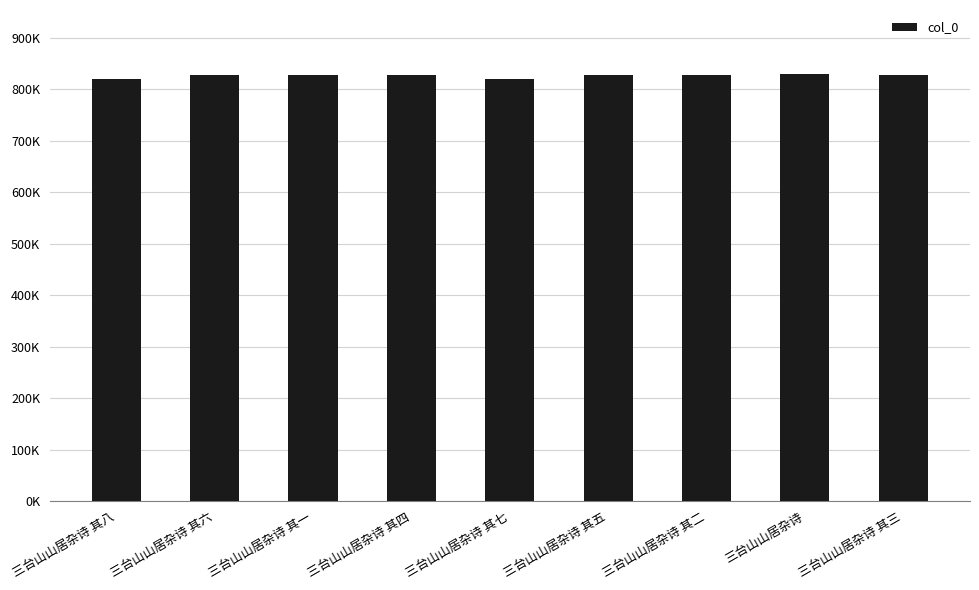

What position from the left is 三台山山居杂诗 其二?

7